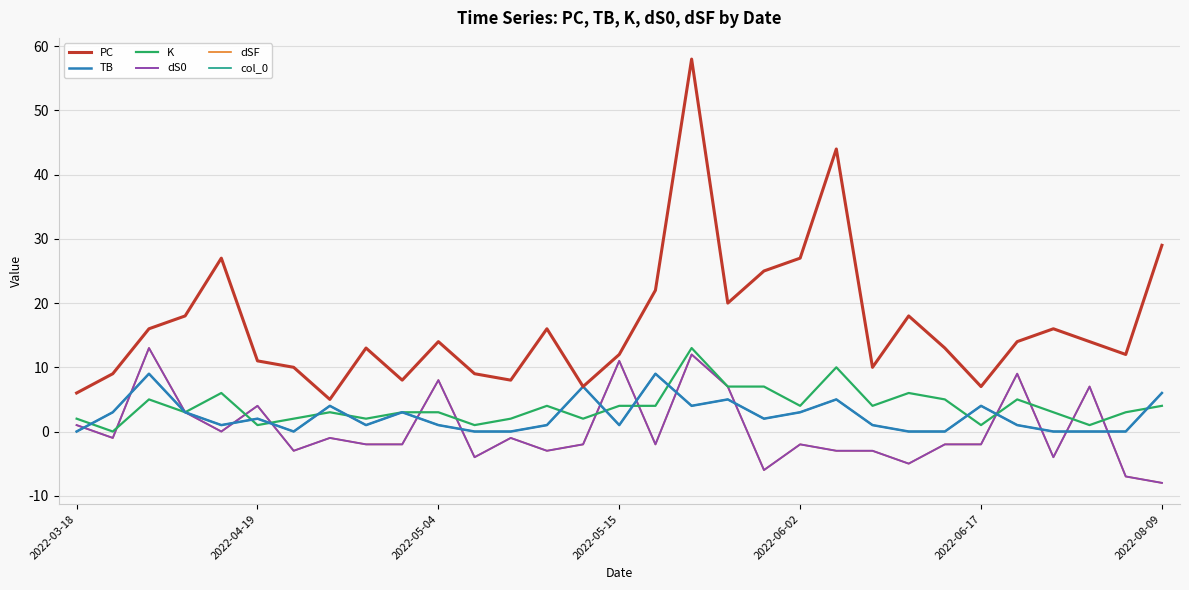

Does the chart display data point markers on the line(s)?

No